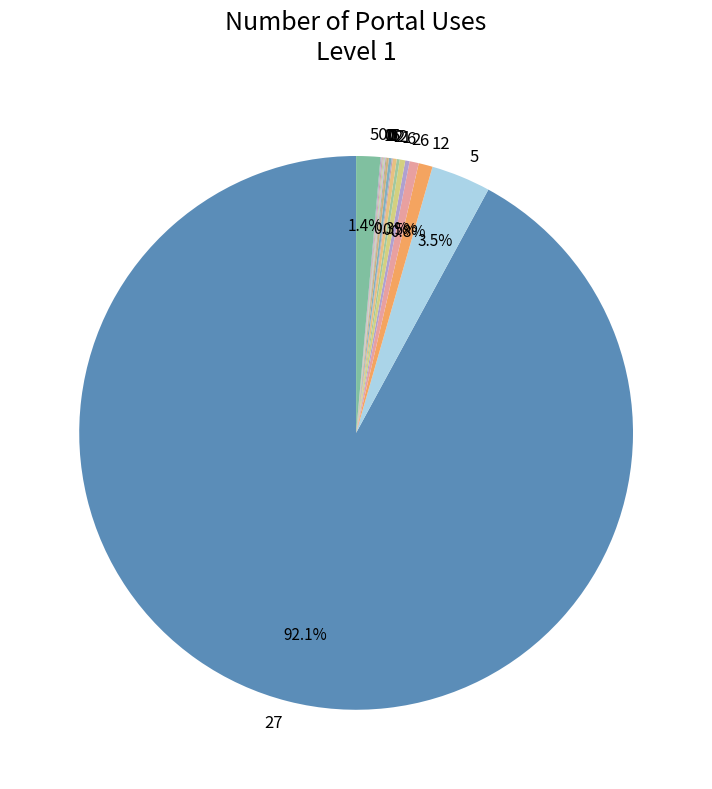

To the nearest percent, what is the average slice percentage?

5%